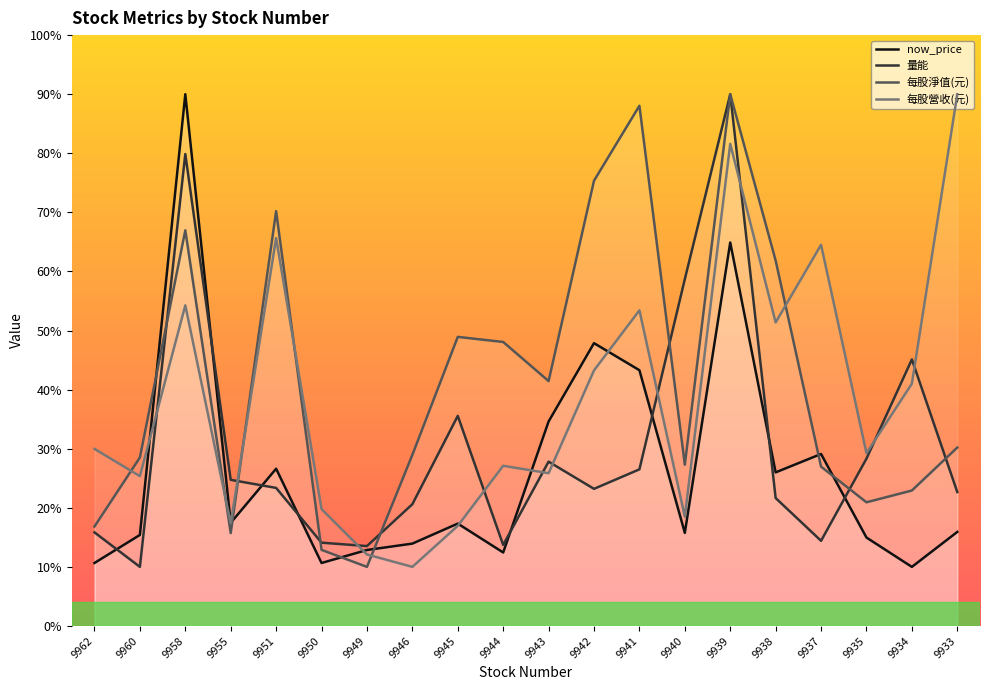

What is the value of the 每股營收(元) point at the 17th from the left?

64.5